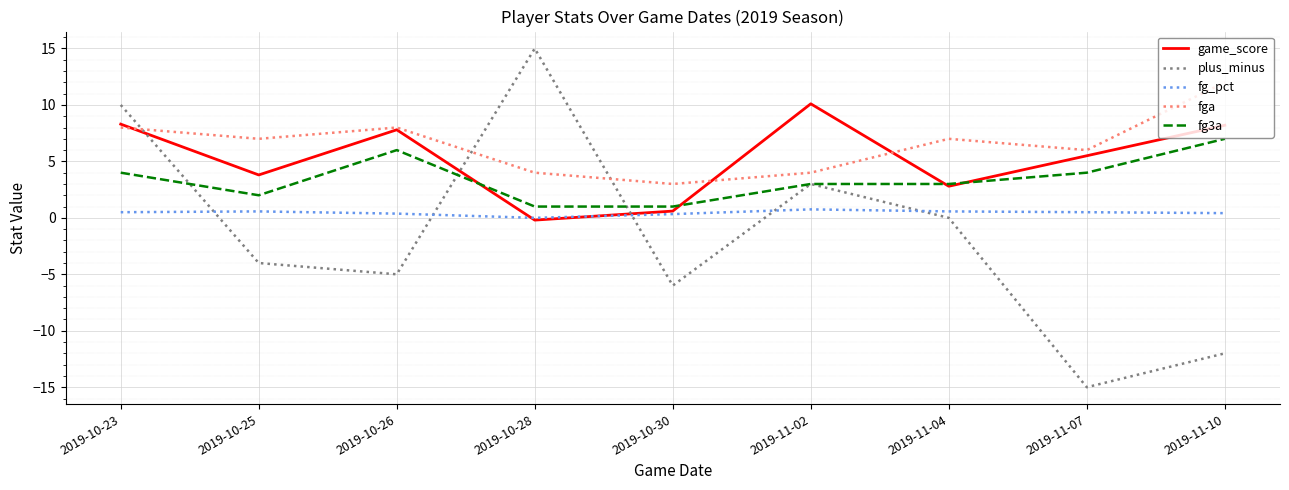

List the series in order of their overall mean, lowest first.

plus_minus, fg_pct, fg3a, game_score, fga